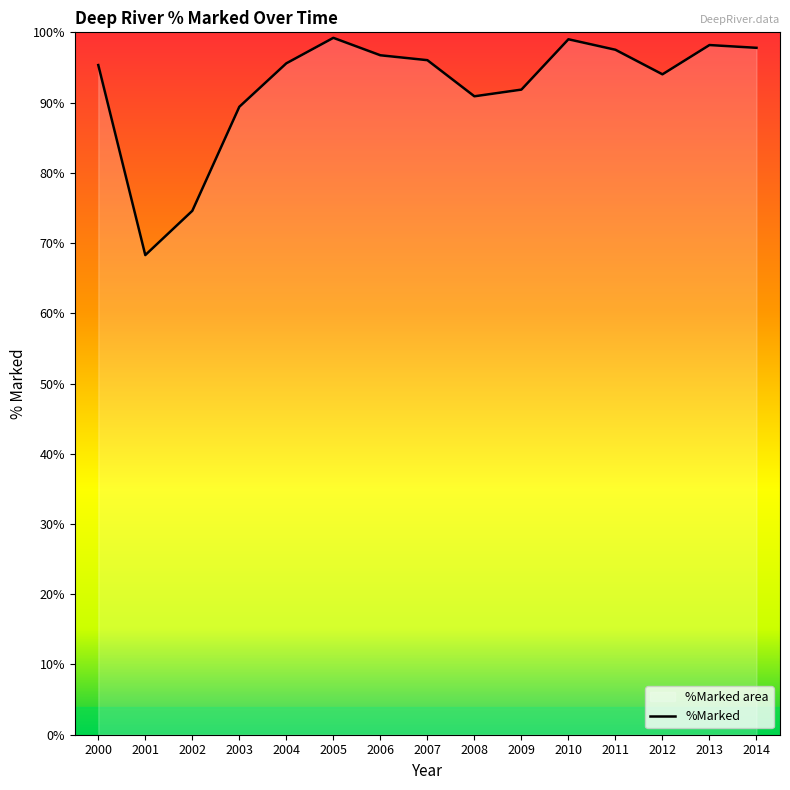

List the labels in order of value, largest first.

2005, 2010, 2013, 2014, 2011, 2006, 2007, 2004, 2000, 2012, 2009, 2008, 2003, 2002, 2001